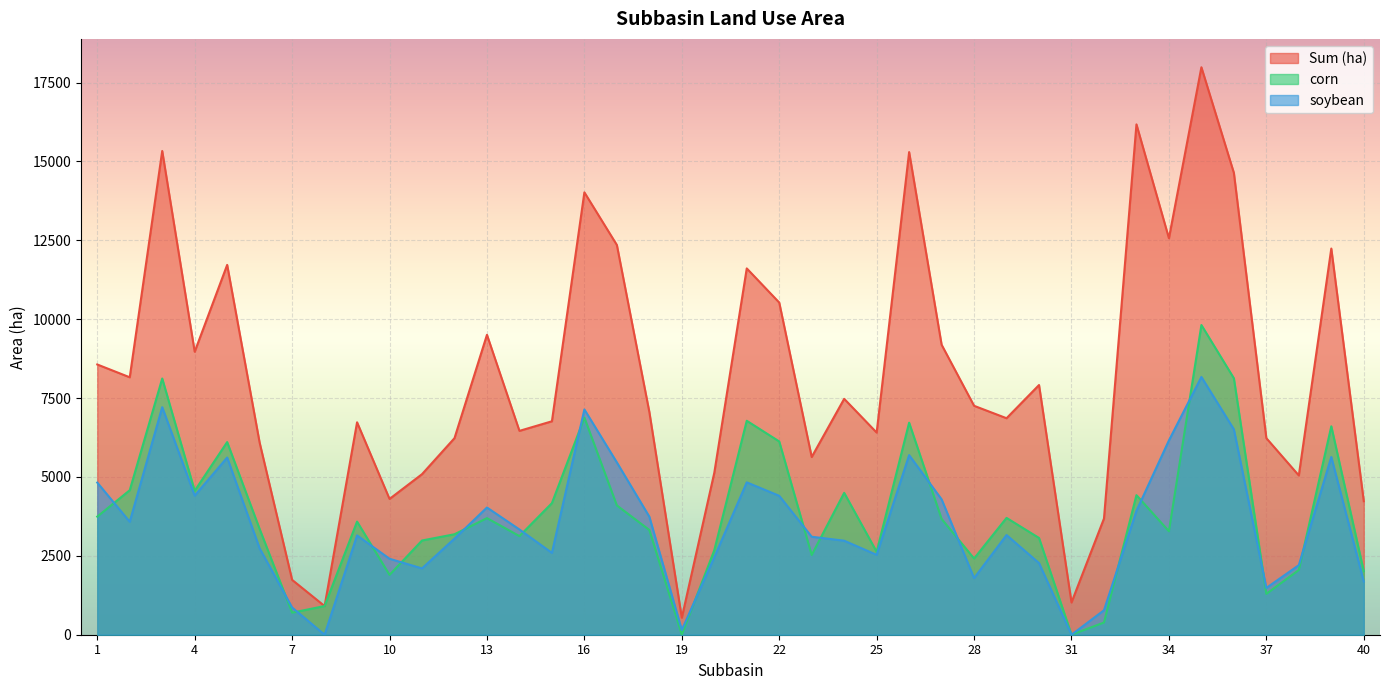

What is the total value across all series at 12?

12458.0